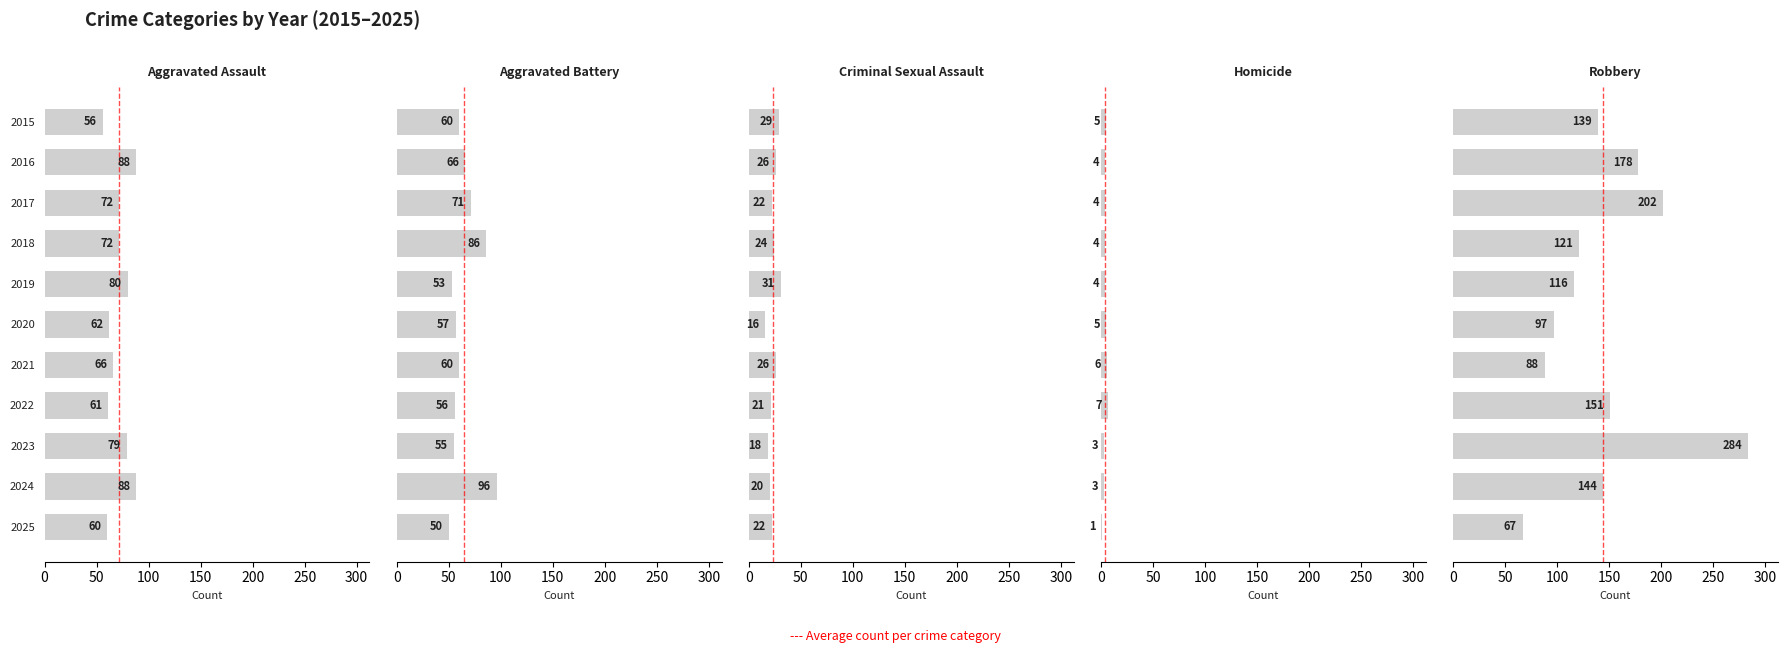

At how many categories does at least one series exceed 262?

1